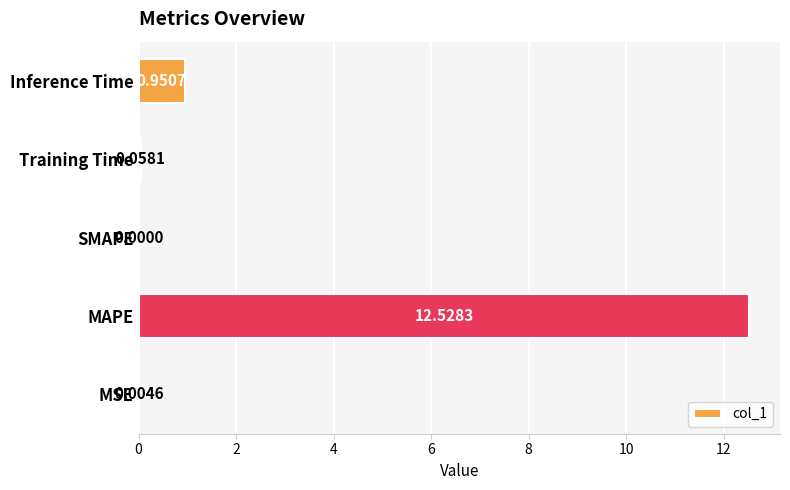

Which label corresponds to the largest value in the chart?

MAPE